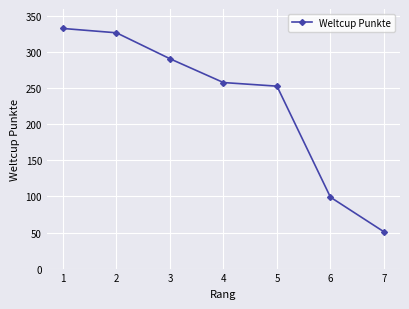

Rank the categories by value from lowest to highest.

7, 6, 5, 4, 3, 2, 1